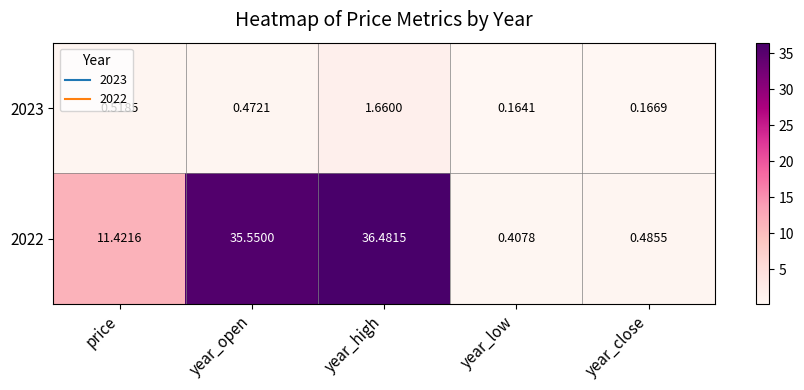

Where does the 2022 series first go above 11?

price